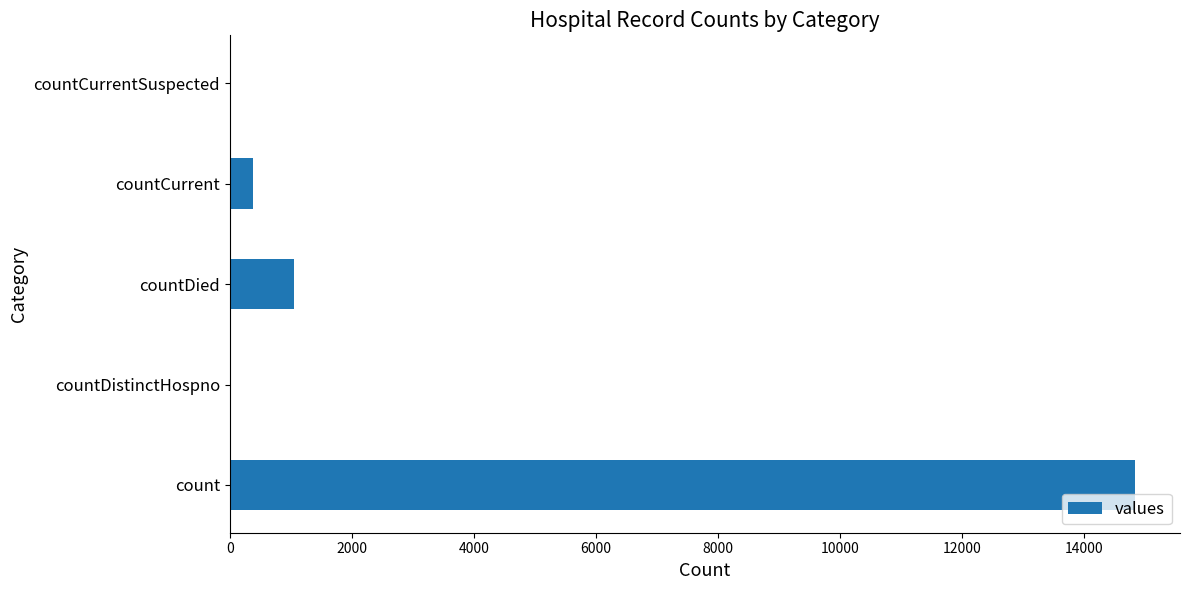

What is the sum of the values at count and countDied?

15886